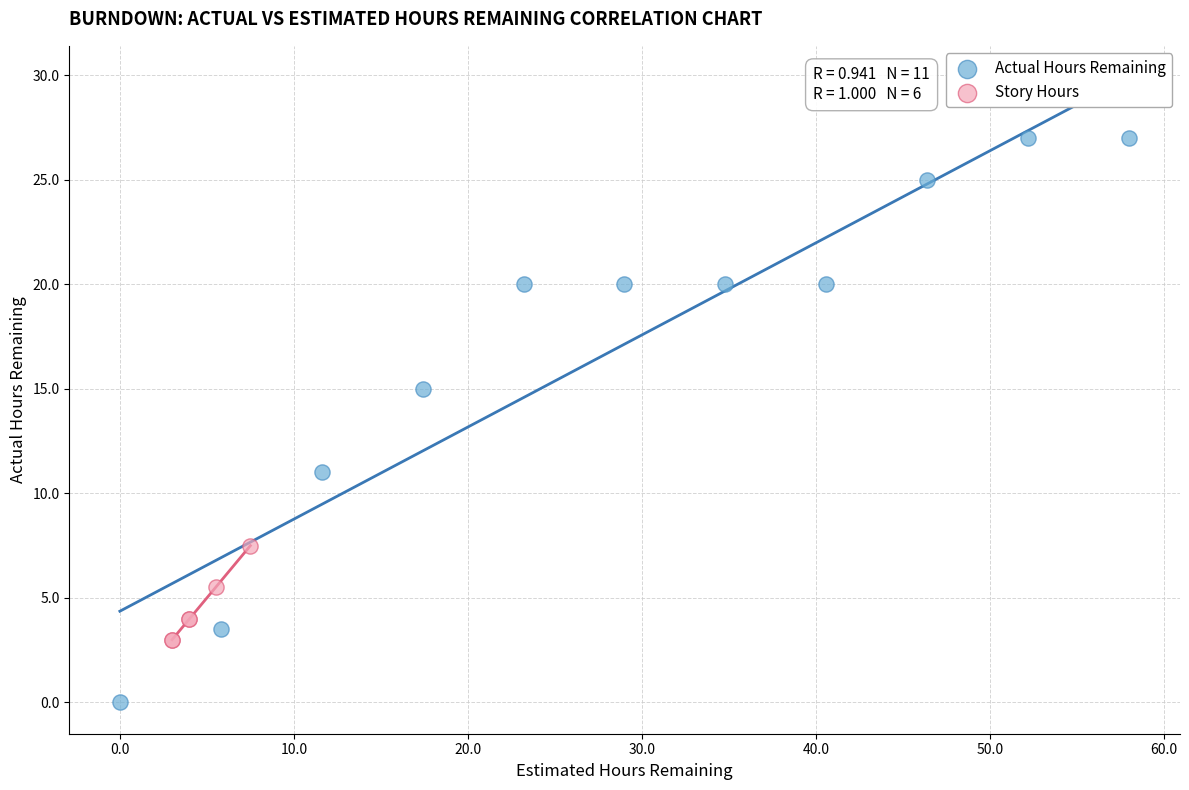

Which series reaches the maximum Y coordinate?

Actual Hours Remaining